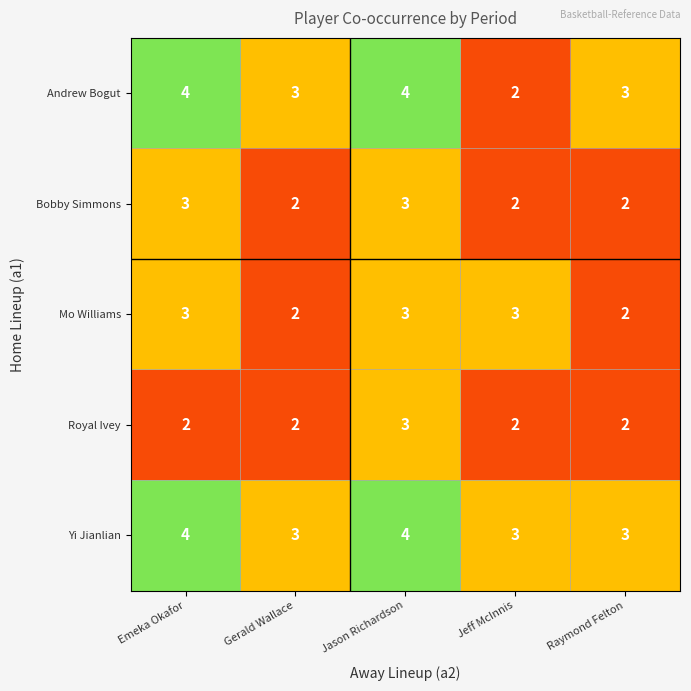

Count the number of categories in the chart.

5